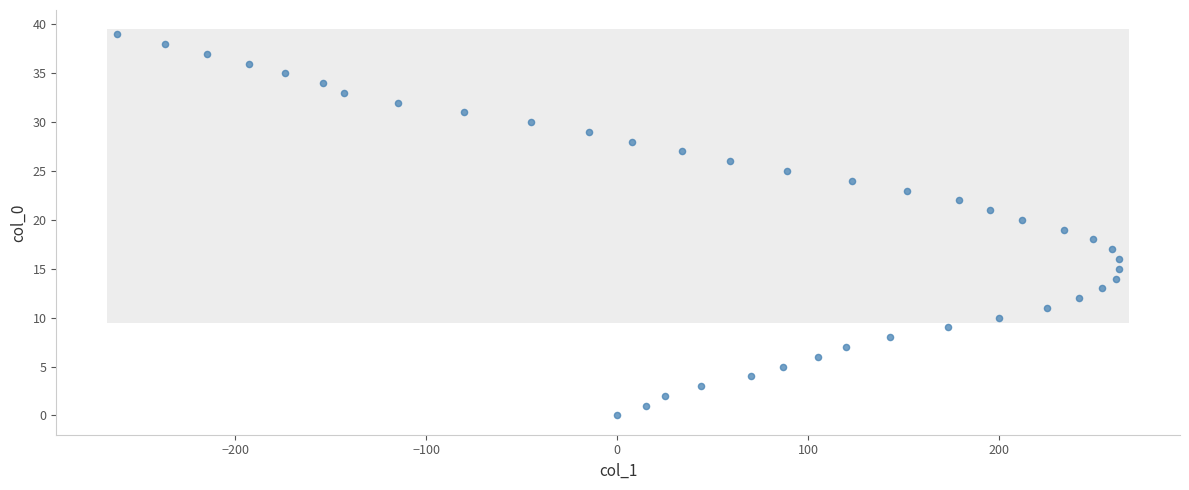

What is the range of X values (max minus min)?

525